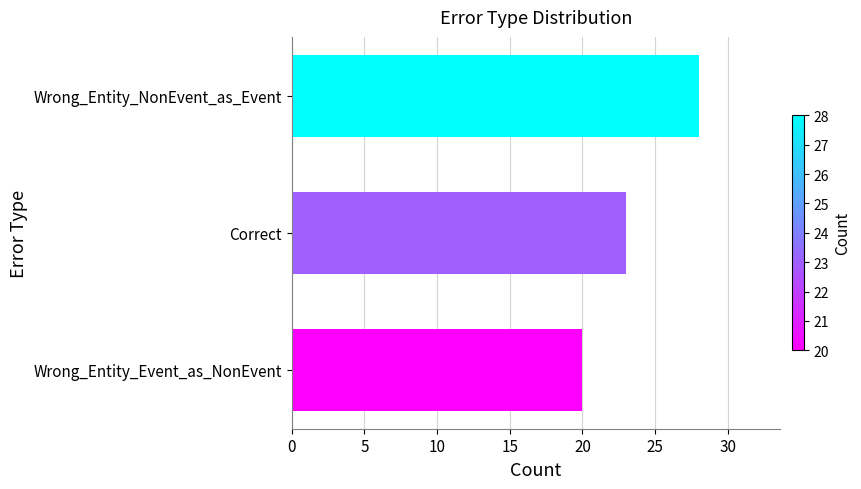

Rank the categories by value from highest to lowest.

Wrong_Entity_NonEvent_as_Event, Correct, Wrong_Entity_Event_as_NonEvent